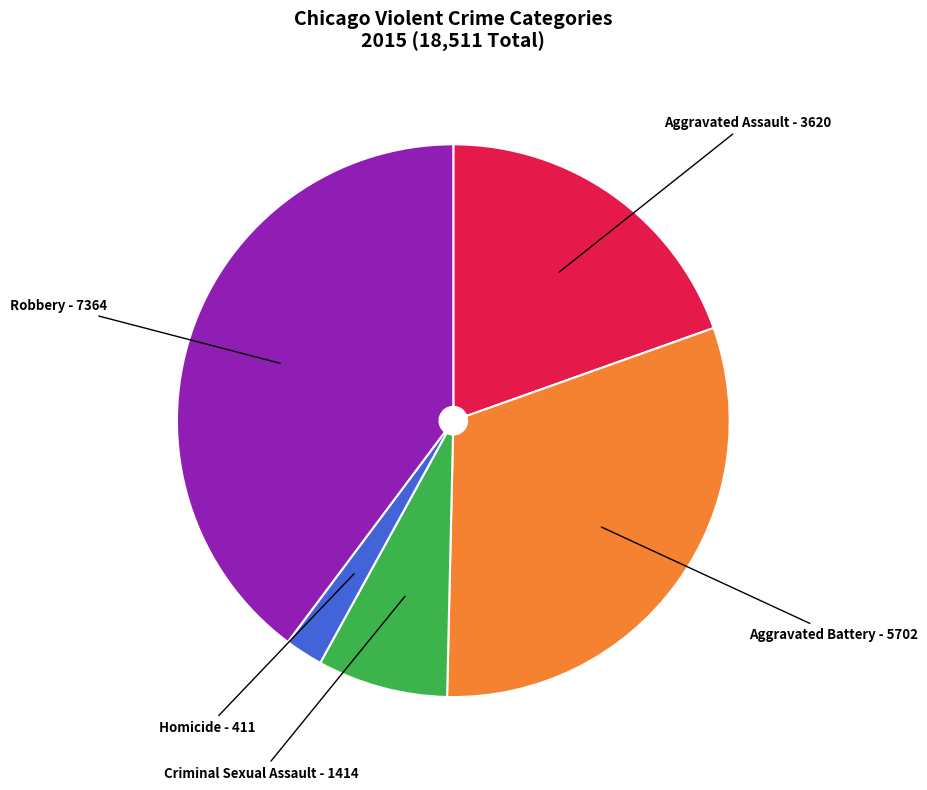

Does any single category account for the majority?

No